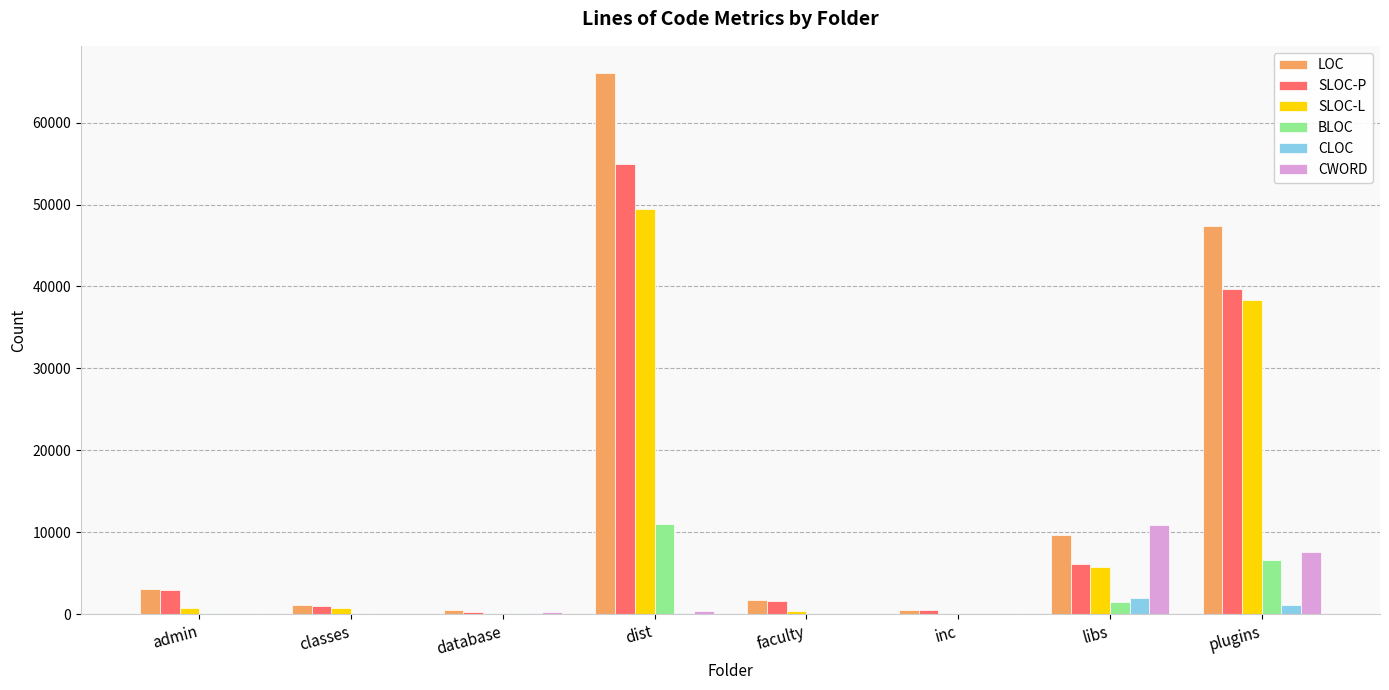

Is it true that SLOC-P equals 54977 at dist?

True